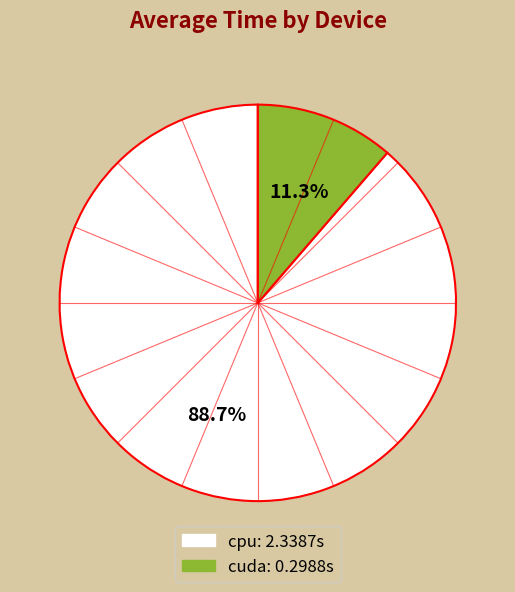

What percentage is NOT represented by cuda?

88.7%